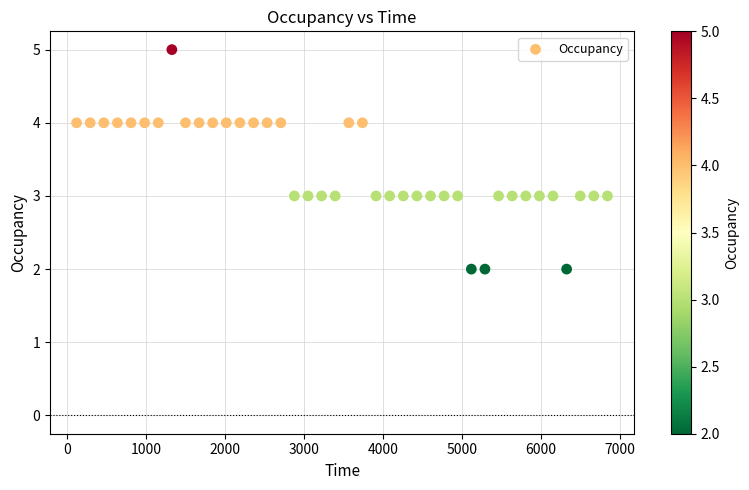

What is the range of Y values (max minus min)?

3